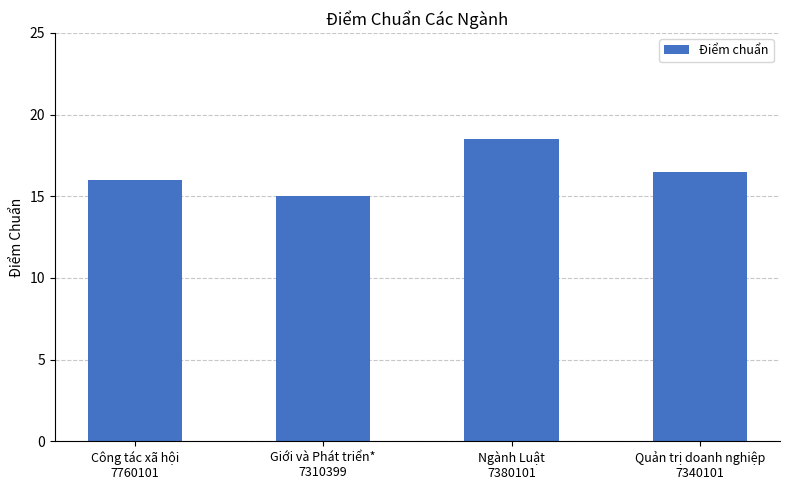

What value does the data have at Công tác xã hội
7760101?

16.0